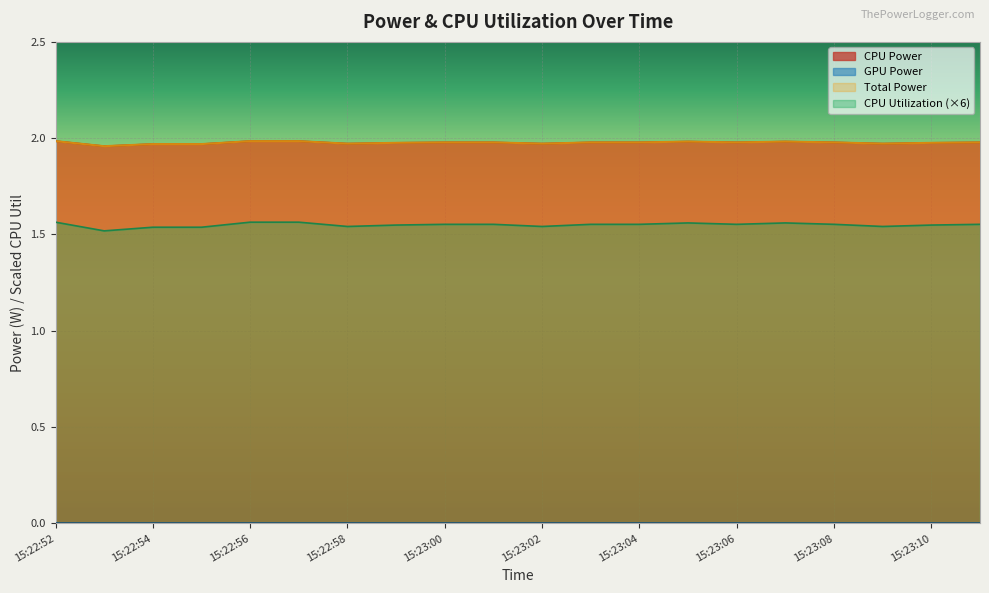

At how many categories does at least one series exceed 1?

20